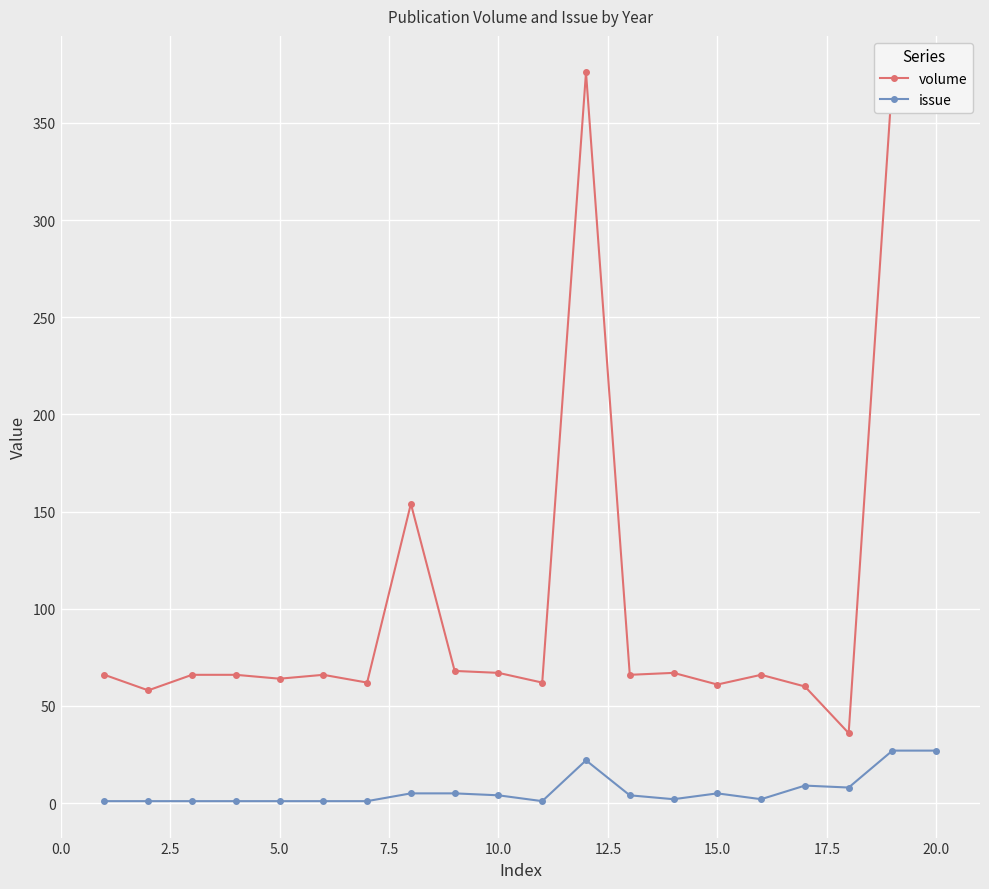

Rank the series by their average value, from lowest to highest.

issue, volume